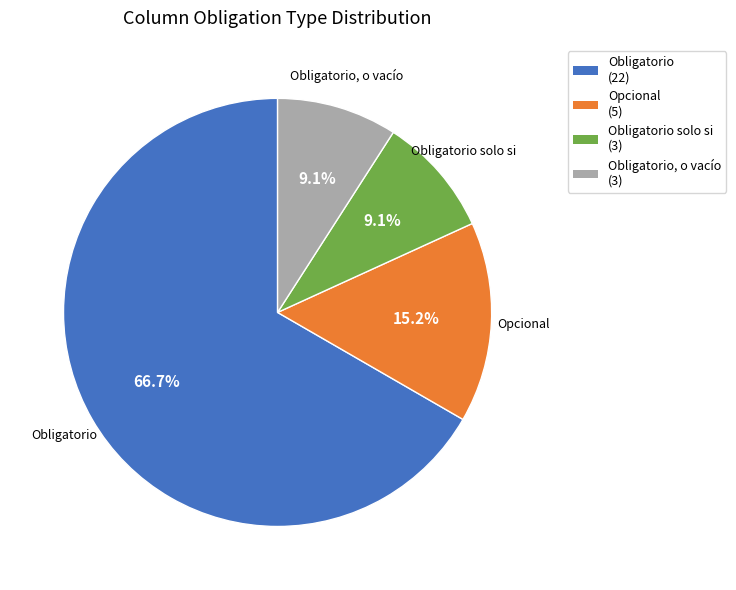

Is the sum of Obligatorio, o vacío (3) and Obligatorio solo si (3) greater than half?

No